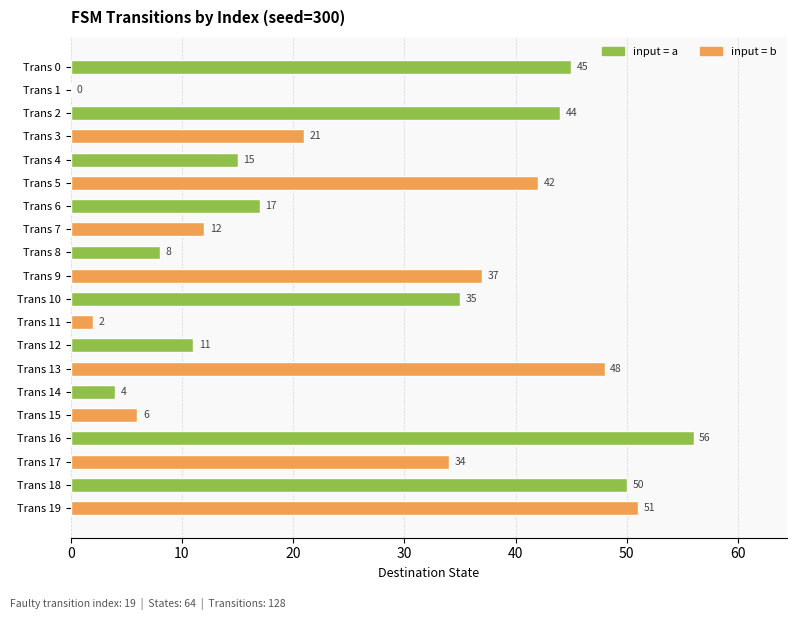

At which category is the sum across all series the highest?

Trans 18